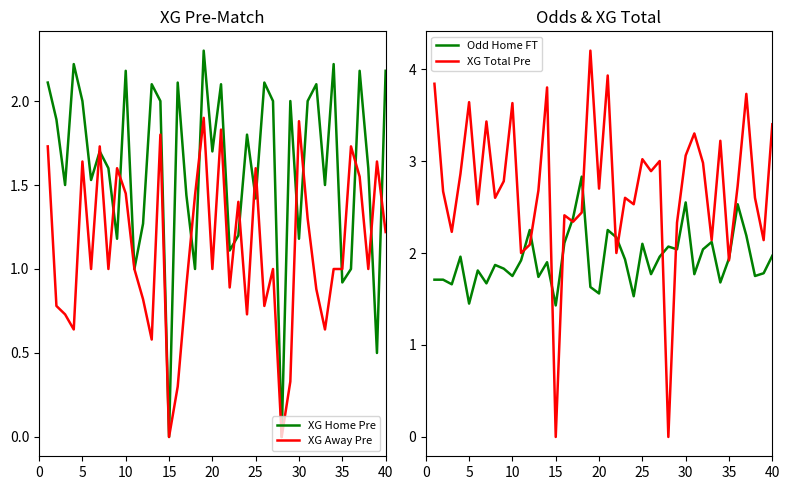

Is it true that XG Home Pre equals 1.9 at 25?

False